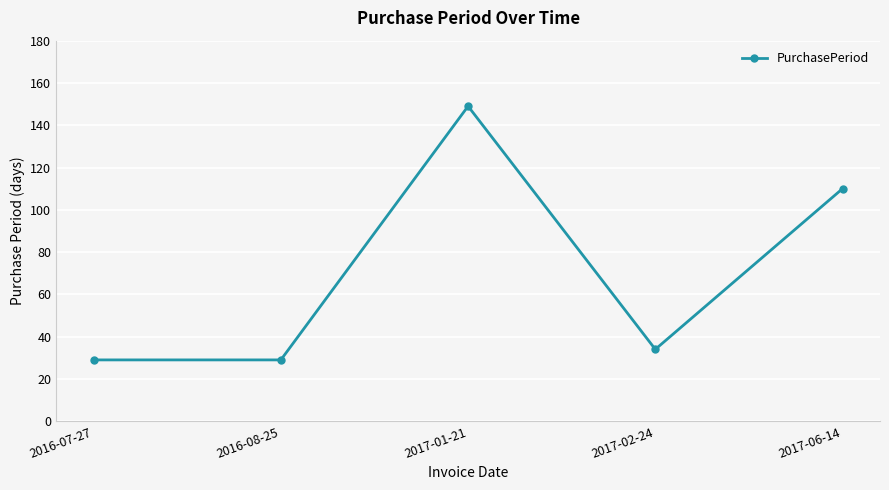

The value at 2016-08-25 is 9. True or false?

False